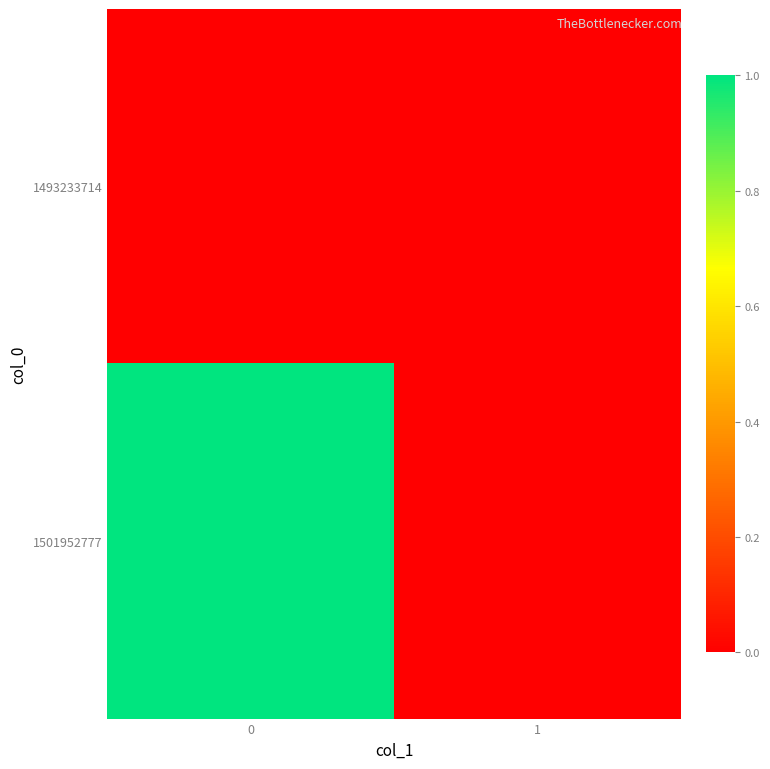

Reading left to right, list all the values displayed in this chart.

1493233714: 0=0	1=0
1501952777: 0=1	1=0